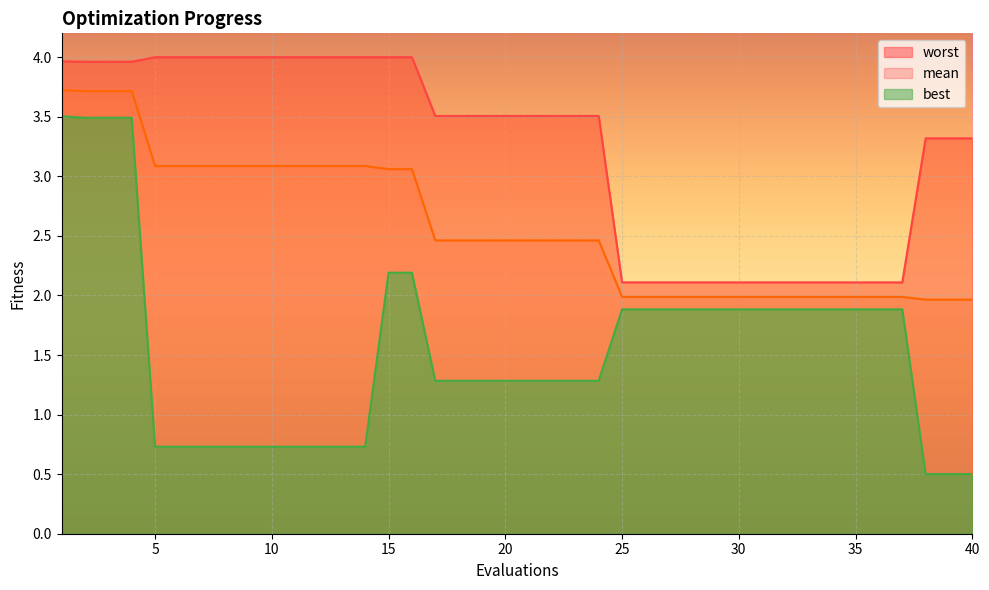

Does the chart display data point markers on the line(s)?

No